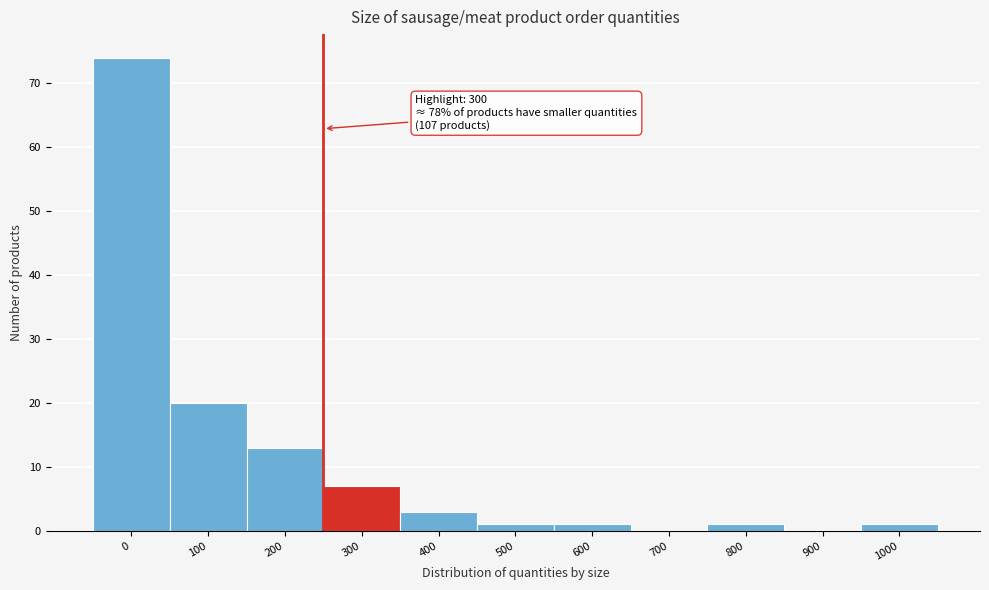

Reading left to right, transcribe all the data shown in this chart.

0=74	100=20	200=13	300=7	400=3	500=1	600=1	700=0	800=1	900=0	1000=1